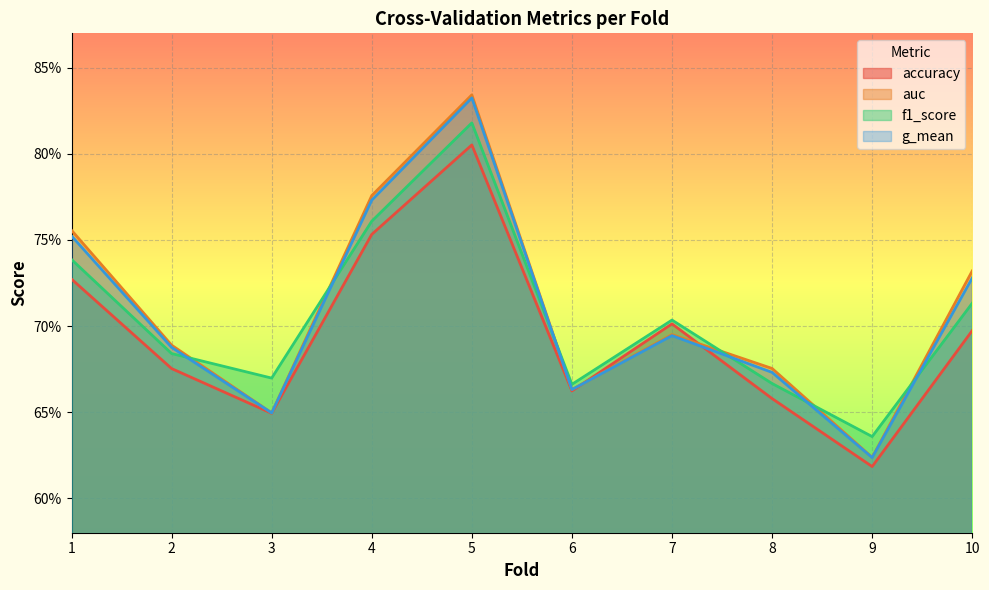

What is the value of the auc point at the 2nd from the left?

0.7